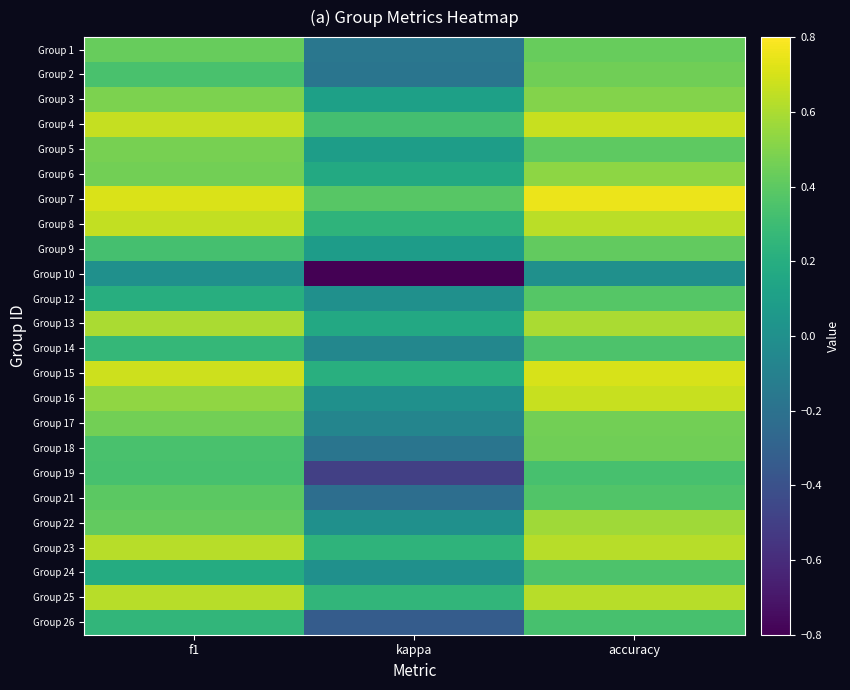

Reading left to right, list all the values displayed in this chart.

Group 1: f1=0.4	kappa=-0.2	accuracy=0.4
Group 2: f1=0.3	kappa=-0.2	accuracy=0.5
Group 3: f1=0.5	kappa=0.1	accuracy=0.5
Group 4: f1=0.7	kappa=0.3	accuracy=0.7
Group 5: f1=0.5	kappa=0.1	accuracy=0.4
Group 6: f1=0.5	kappa=0.2	accuracy=0.5
Group 7: f1=0.7	kappa=0.4	accuracy=0.8
Group 8: f1=0.7	kappa=0.2	accuracy=0.6
Group 9: f1=0.3	kappa=0.1	accuracy=0.4
Group 10: f1=0.0	kappa=-0.8	accuracy=0.0
Group 12: f1=0.2	kappa=0.0	accuracy=0.4
Group 13: f1=0.6	kappa=0.2	accuracy=0.6
Group 14: f1=0.3	kappa=-0.1	accuracy=0.4
Group 15: f1=0.7	kappa=0.2	accuracy=0.7
Group 16: f1=0.5	kappa=0.0	accuracy=0.7
Group 17: f1=0.5	kappa=-0.1	accuracy=0.5
Group 18: f1=0.3	kappa=-0.2	accuracy=0.5
Group 19: f1=0.3	kappa=-0.5	accuracy=0.3
Group 21: f1=0.4	kappa=-0.2	accuracy=0.4
Group 22: f1=0.4	kappa=0.0	accuracy=0.6
Group 23: f1=0.6	kappa=0.2	accuracy=0.6
Group 24: f1=0.2	kappa=0.0	accuracy=0.4
Group 25: f1=0.6	kappa=0.2	accuracy=0.6
Group 26: f1=0.2	kappa=-0.3	accuracy=0.3